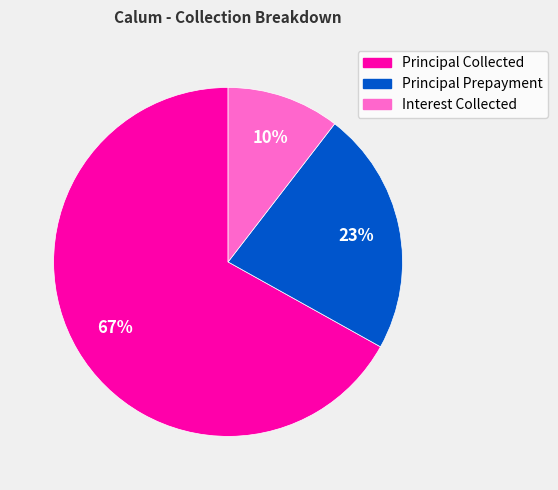

Which slice is the smallest?

Interest Collected